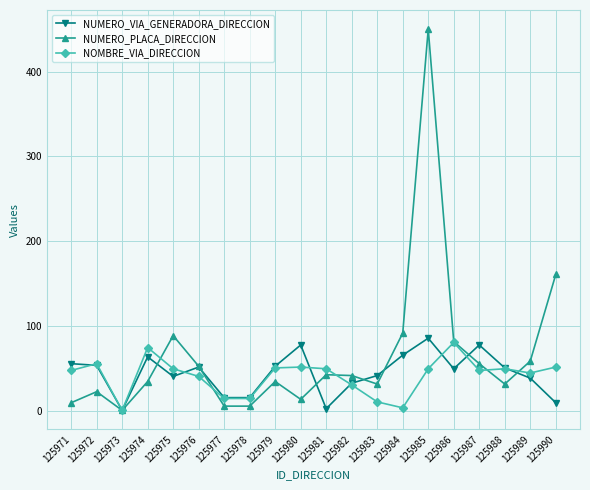

Does the chart have visible grid lines?

Yes